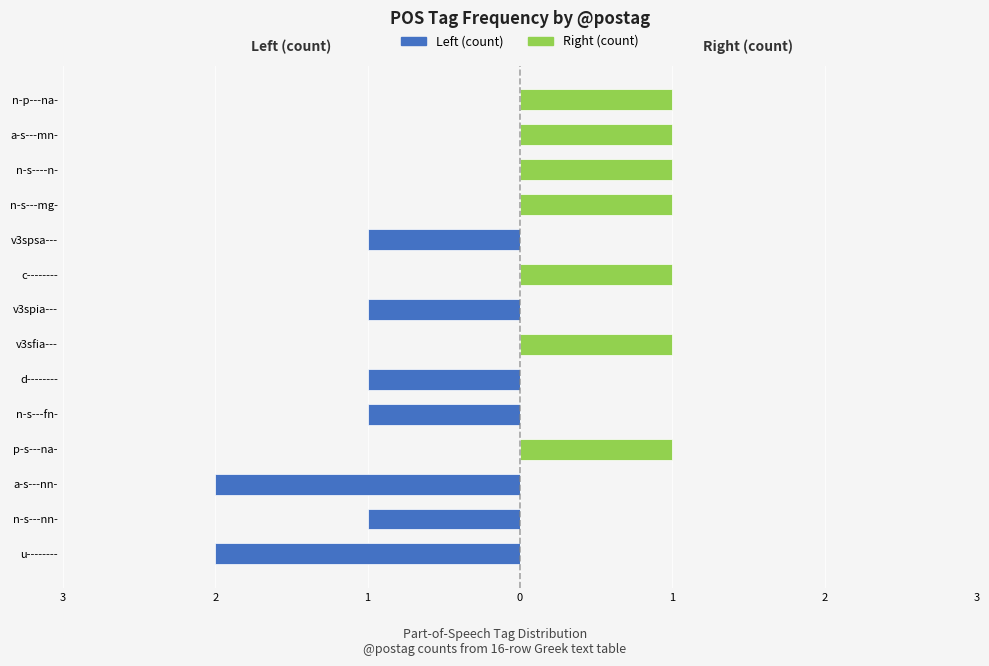

How many distinct data groups are displayed?

2